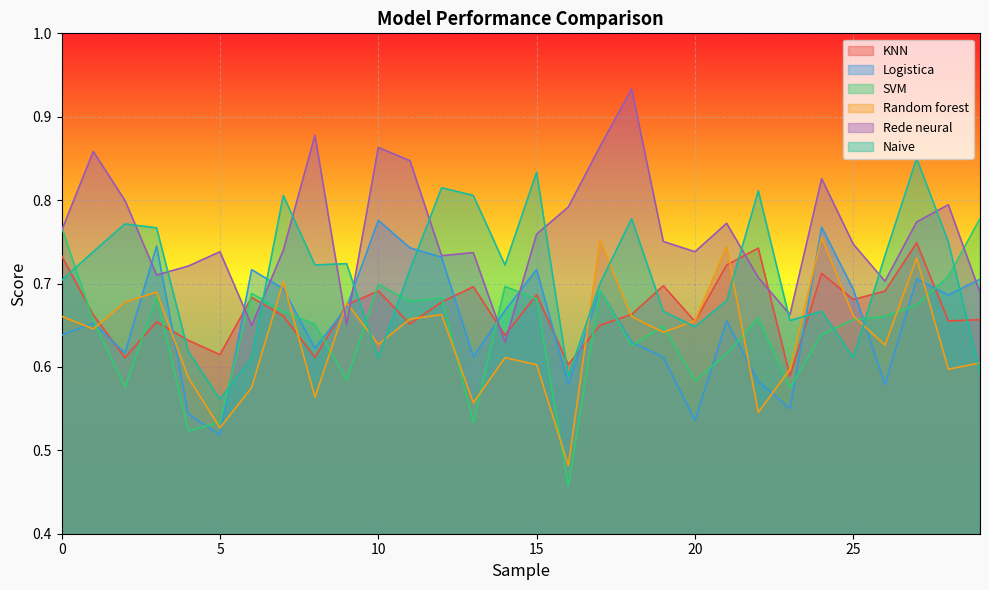

How many intersections are there between Naive and Rede neural?

12